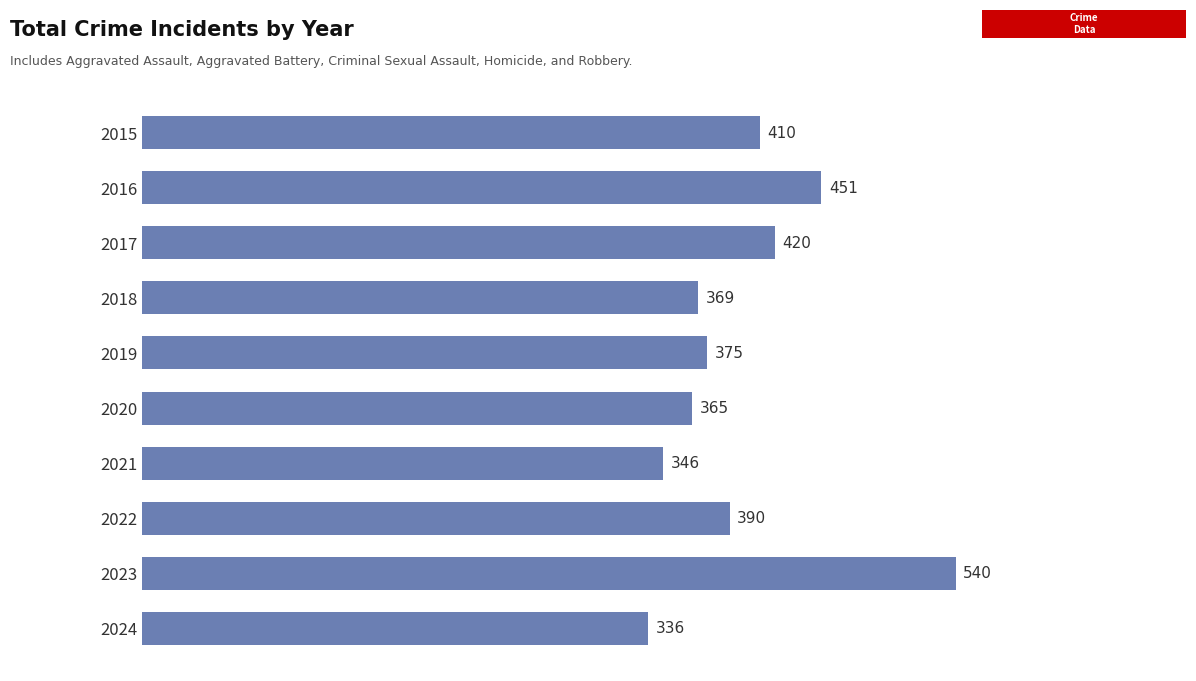

What is the minimum value shown in the chart?

336